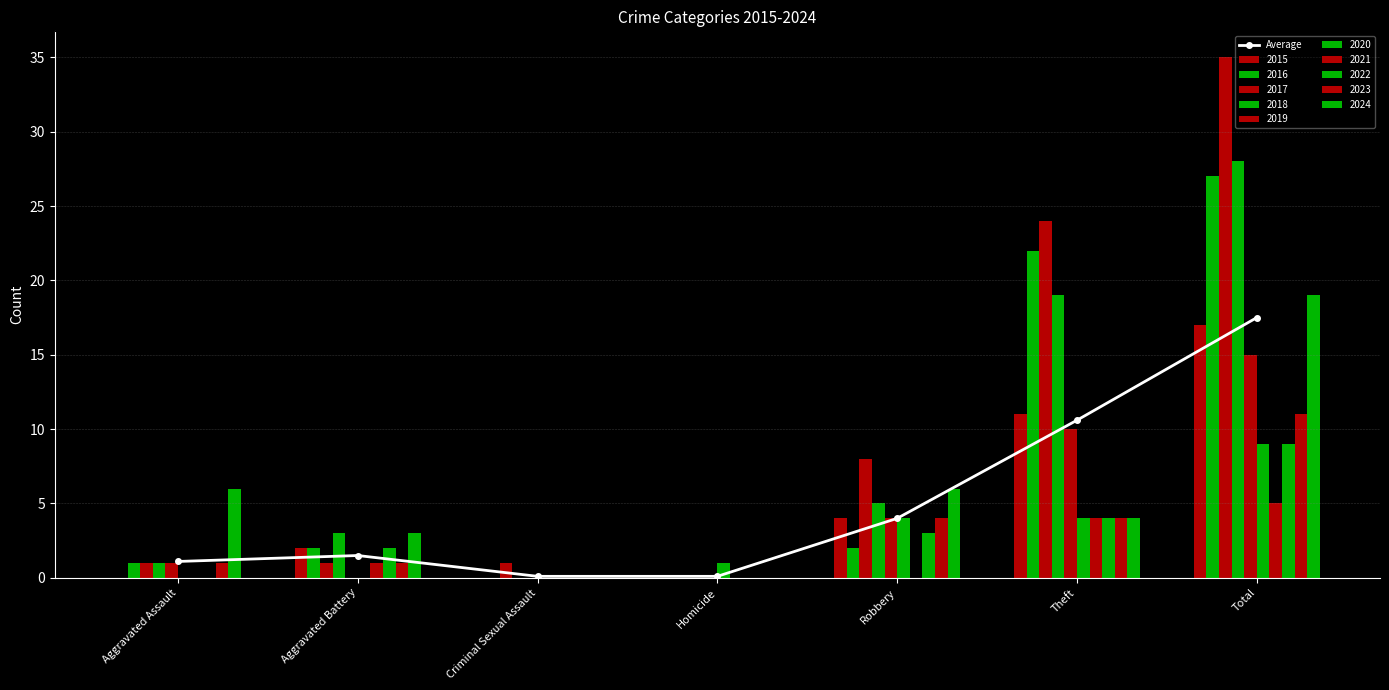

At which label is the value closest to 8?

Theft